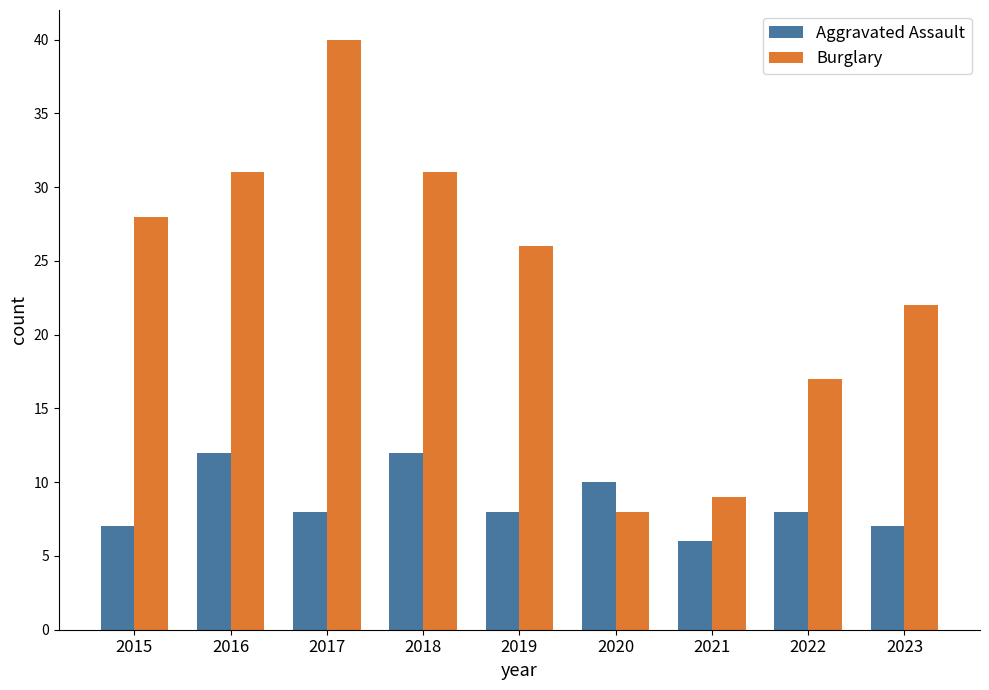

Count the Aggravated Assault values in the range 7 to 10.

6